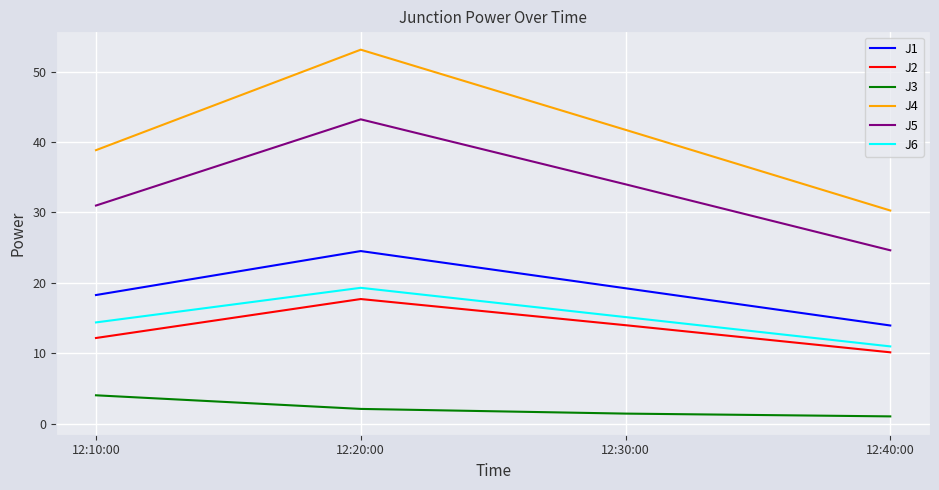

Does the chart have visible grid lines?

Yes